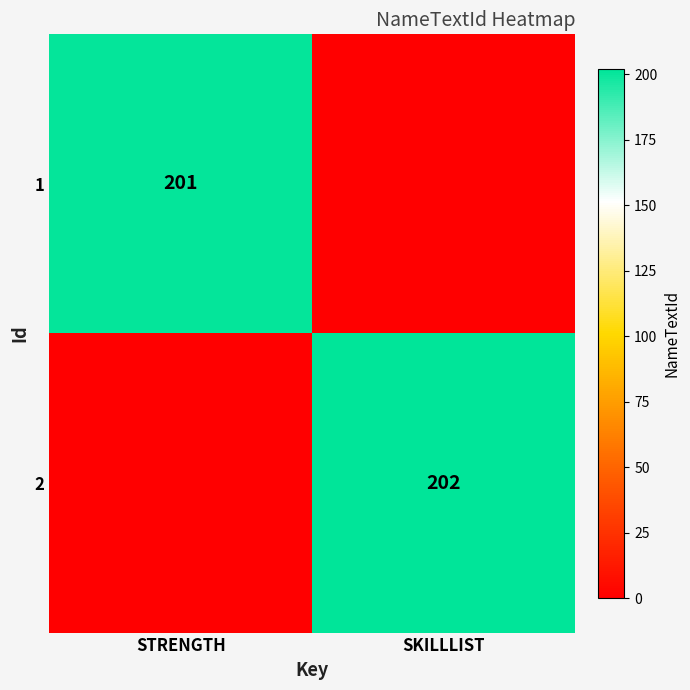

Which has a higher value, STRENGTH or SKILLLIST?

STRENGTH